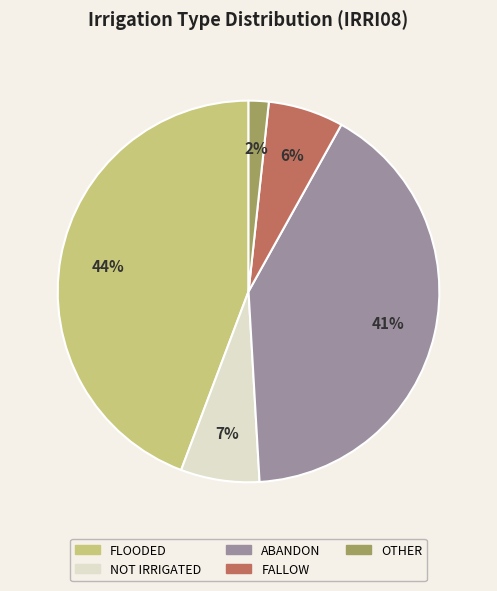

Is it true that OTHER is 2% of the pie?

True